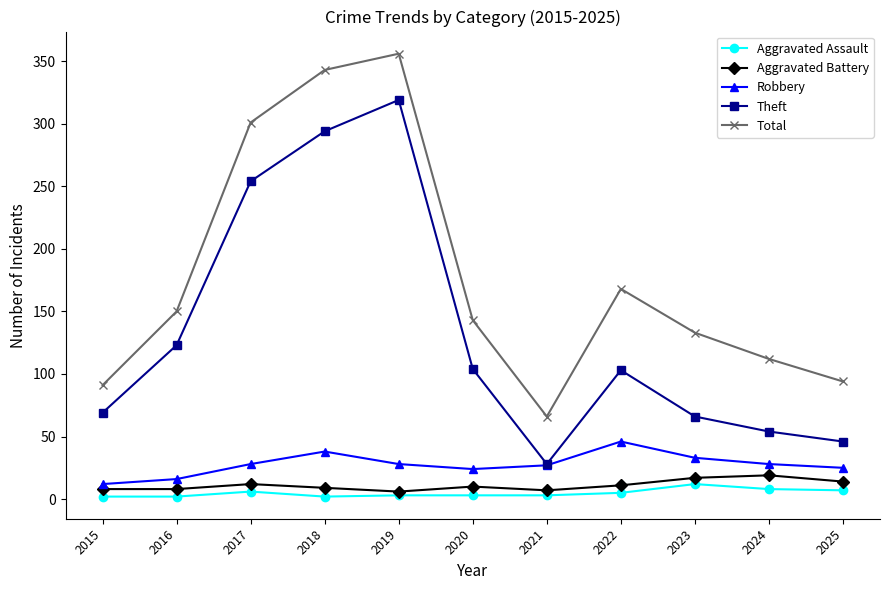

Which series changed the most between 2016 and 2023?

Theft